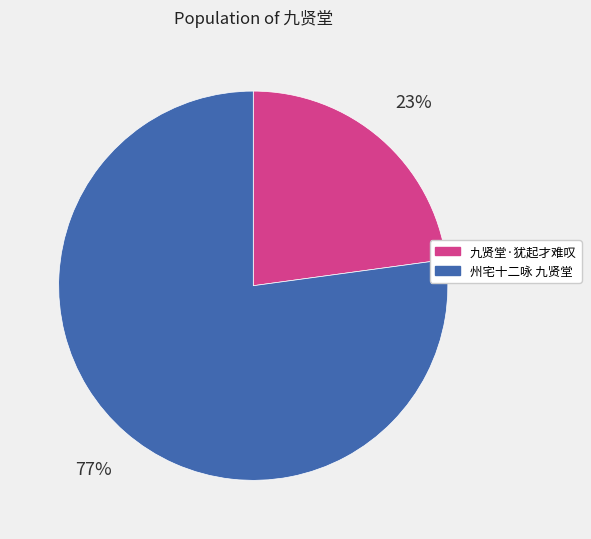

Which slice is the smallest?

九贤堂·犹起才难叹